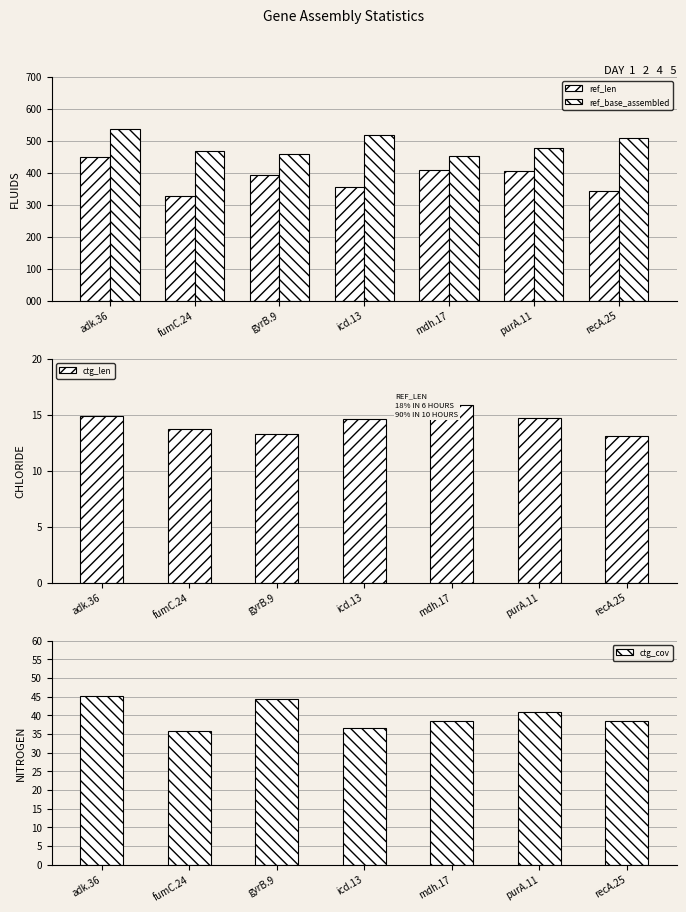

Which has a higher value, mdh.17 or adk.36?

adk.36